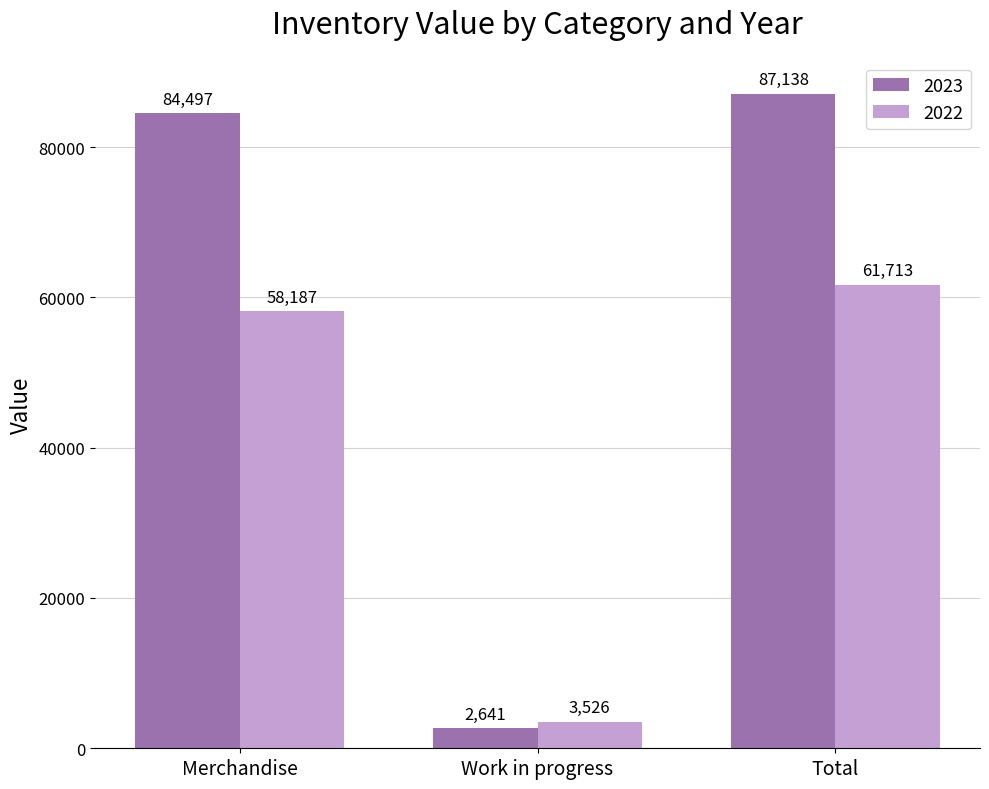

Reading right to left, what are all the values shown in this chart?

2023: Total=87138	Work in progress=2641	Merchandise=84497
2022: Total=61713	Work in progress=3526	Merchandise=58187